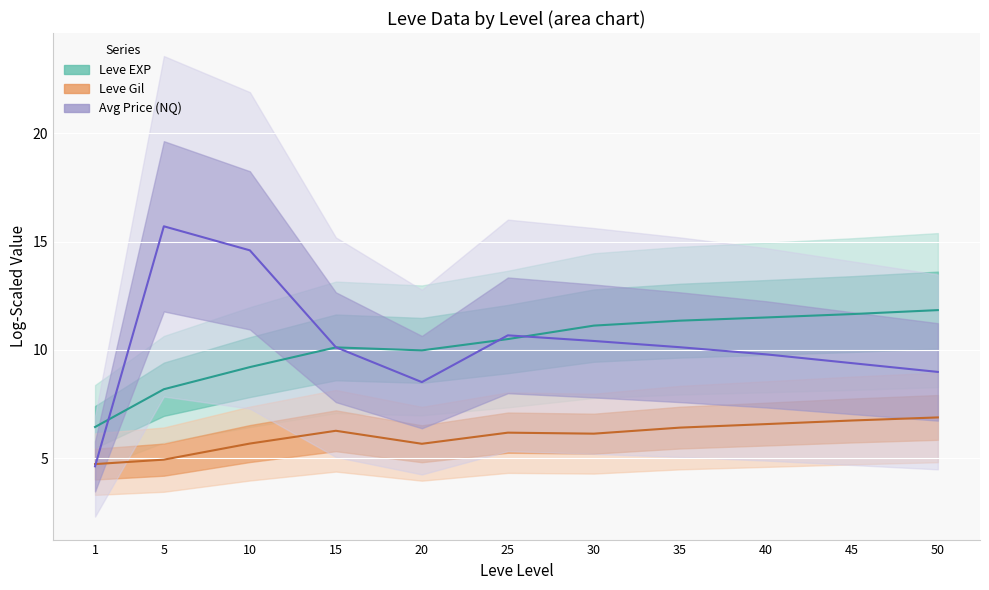

In Leve Gil, how many points are higher than both neighbors (excluding endpoints)?

2